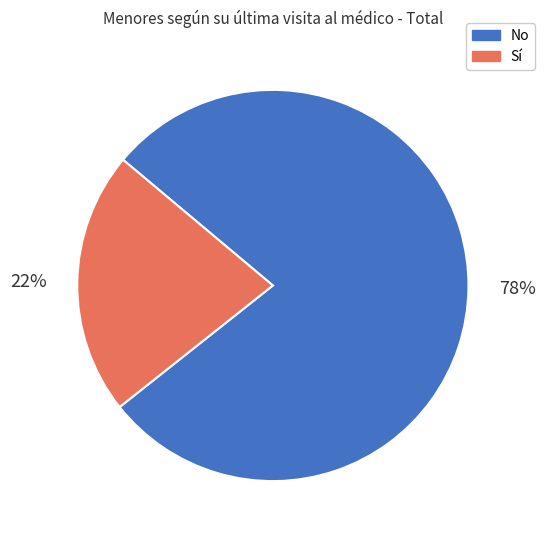

The Sí slice represents 22% of the pie. True or false?

True